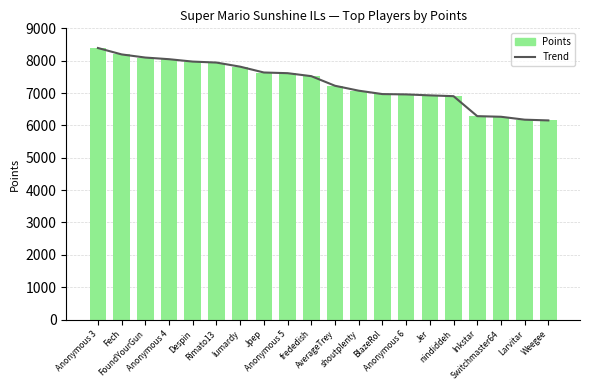

Reading right to left, transcribe all the data shown in this chart.

Trend: 6154	6177	6267	6286	6903	6928	6958	6968	7073	7225	7522	7614	7635	7815	7942	7972	8046	8097	8194	8392
Points: 6154	6177	6267	6286	6903	6928	6958	6968	7073	7225	7522	7614	7635	7815	7942	7972	8046	8097	8194	8392